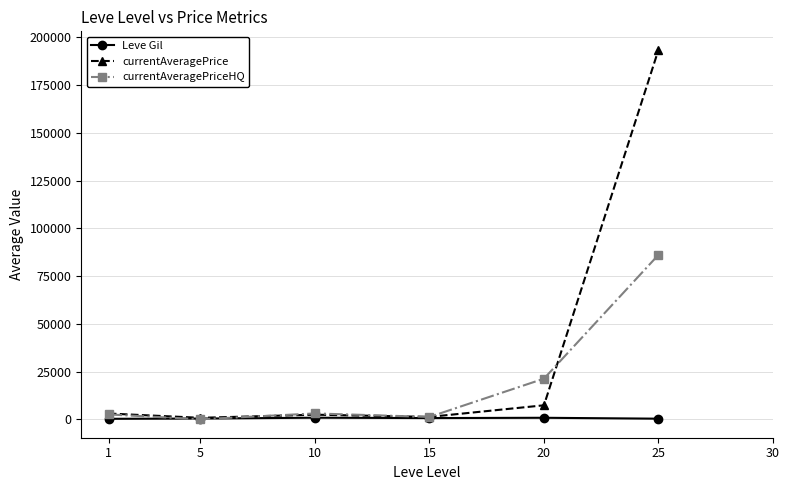

Is it true that currentAveragePrice equals 1525.8 at 20?

False